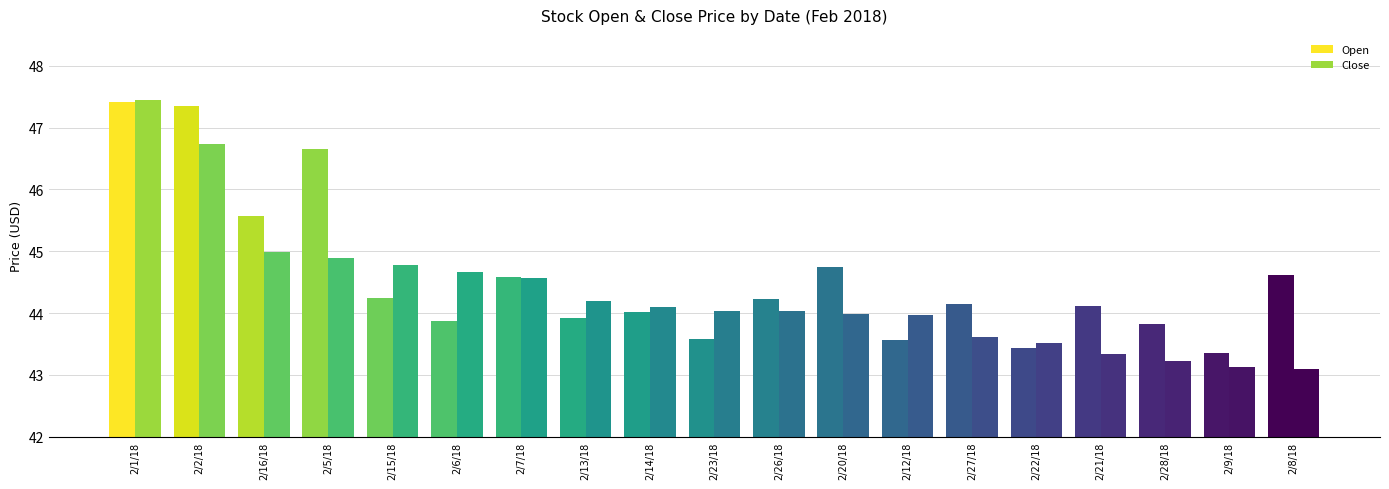

At how many categories does at least one series exceed 45?

4